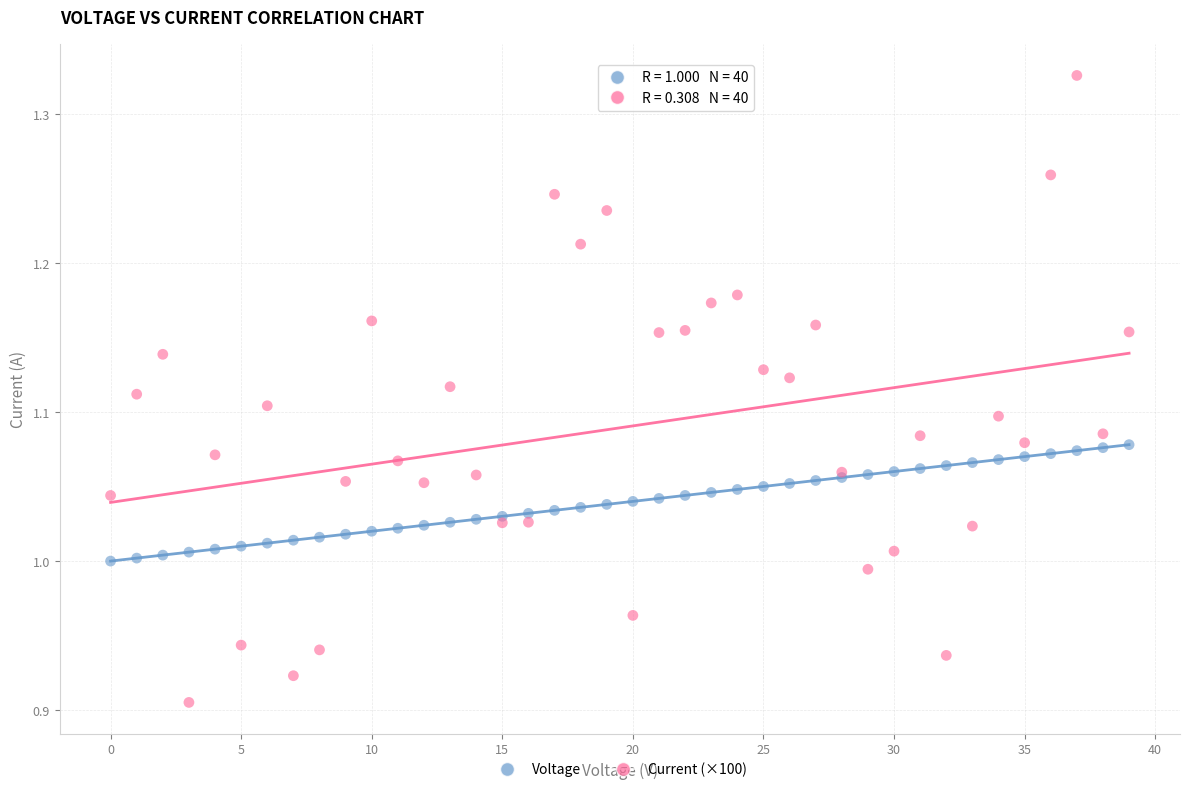

Which series reaches the minimum Y coordinate?

Current (×100)